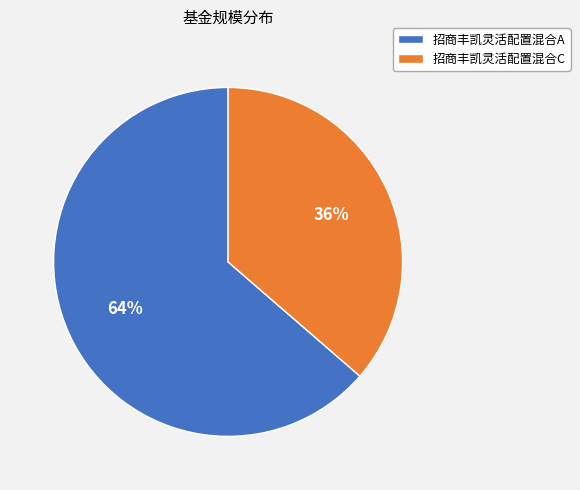

To the nearest percent, what is the average slice percentage?

50%